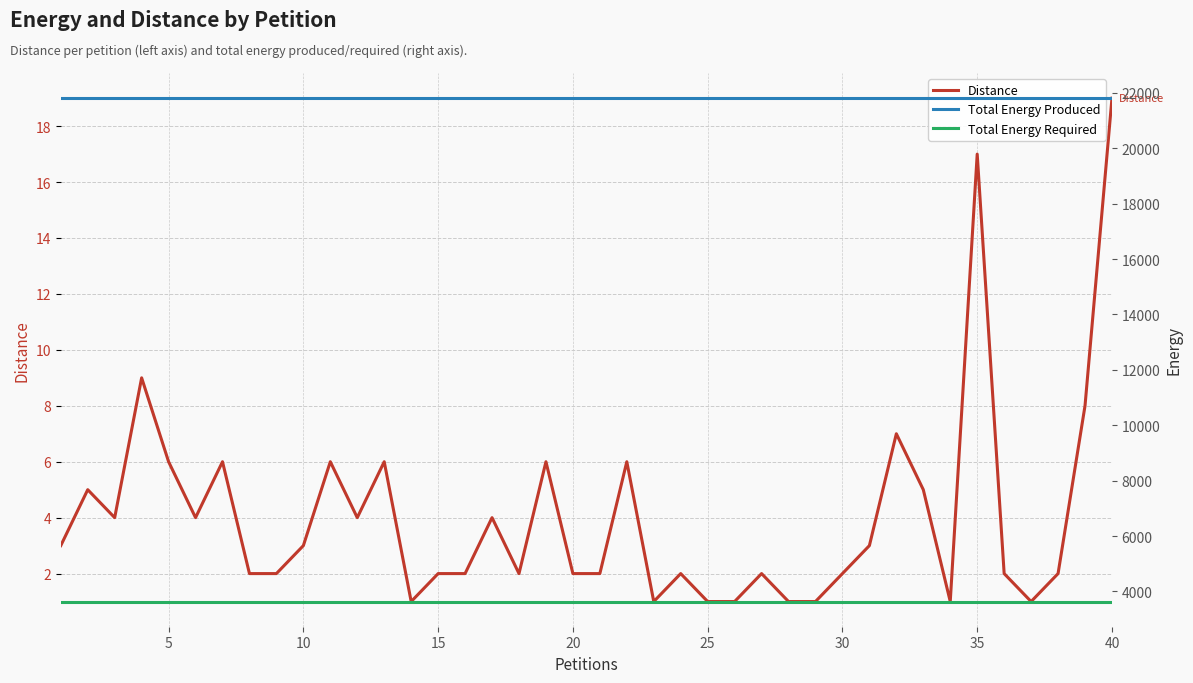

What is the sum of all Distance values?

163